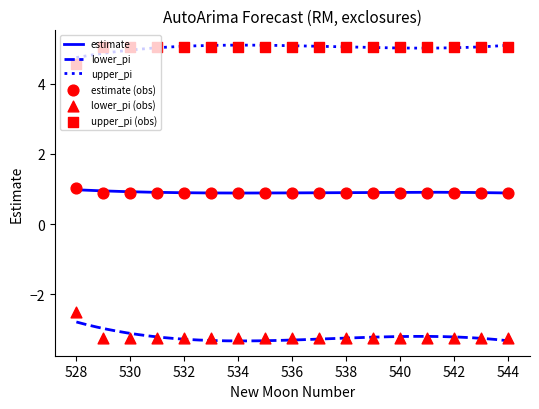

Which series reaches the minimum Y coordinate?

lower_pi